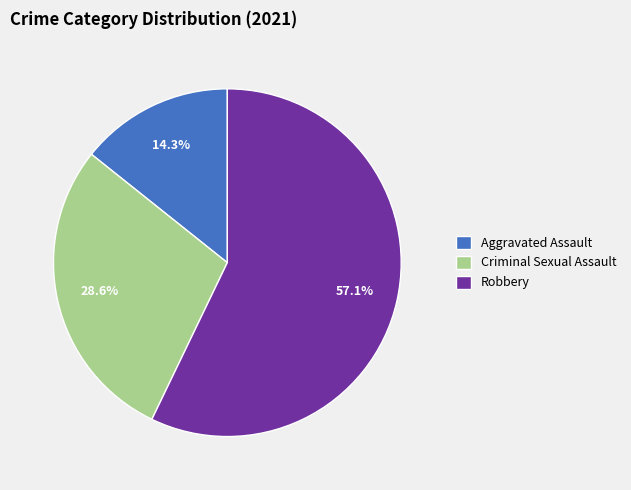

Is there any slice that represents more than half of the pie?

Yes